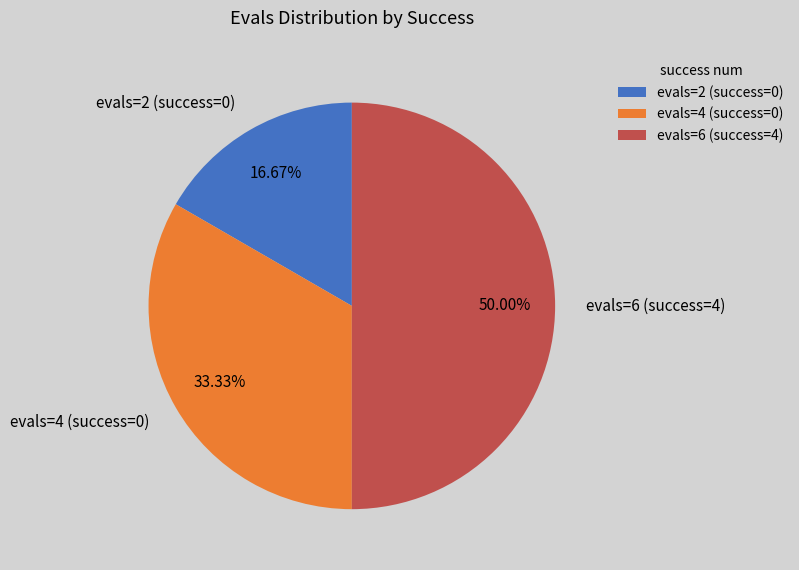

How many segments does this pie chart have?

3